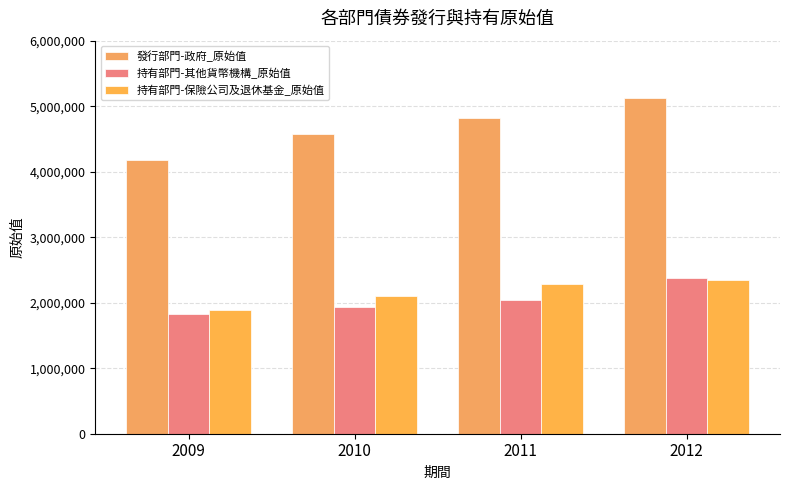

Reading left to right, transcribe all the data shown in this chart.

發行部門-政府_原始值: 2009=4185940	2010=4574298	2011=4824607	2012=5129468
持有部門-其他貨幣機構_原始值: 2009=1834337	2010=1926967	2011=2040614	2012=2372213
持有部門-保險公司及退休基金_原始值: 2009=1893748	2010=2104759	2011=2286501	2012=2340717